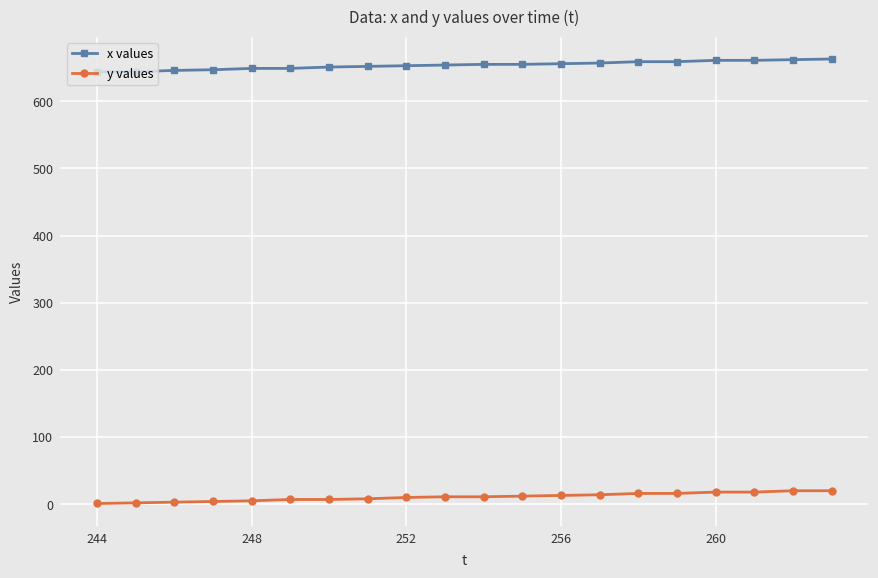

Rank the series by their average value, from lowest to highest.

y values, x values